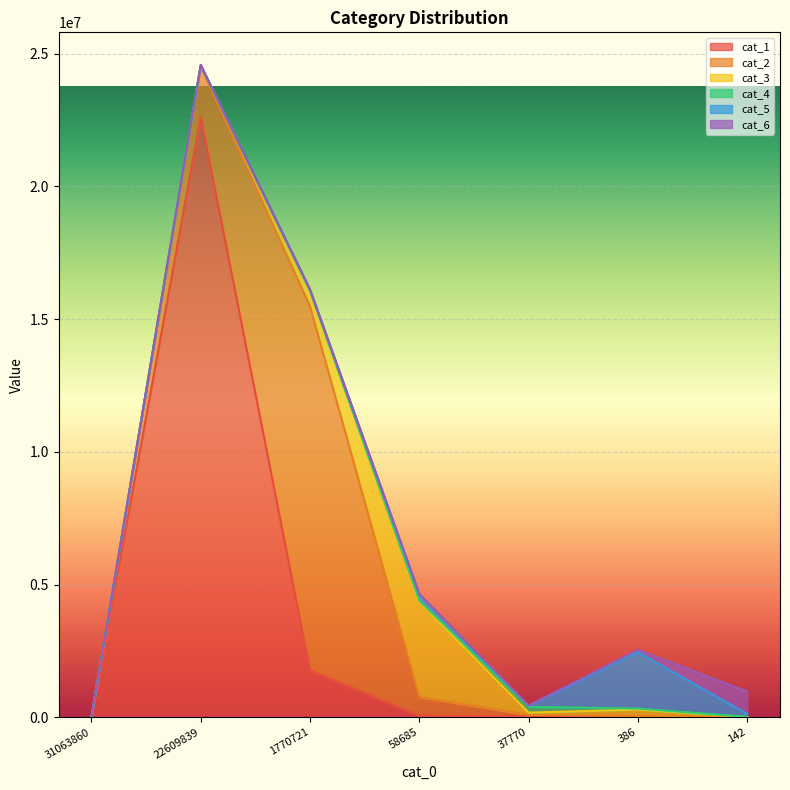

What is the average value of the cat_4 series?

48889